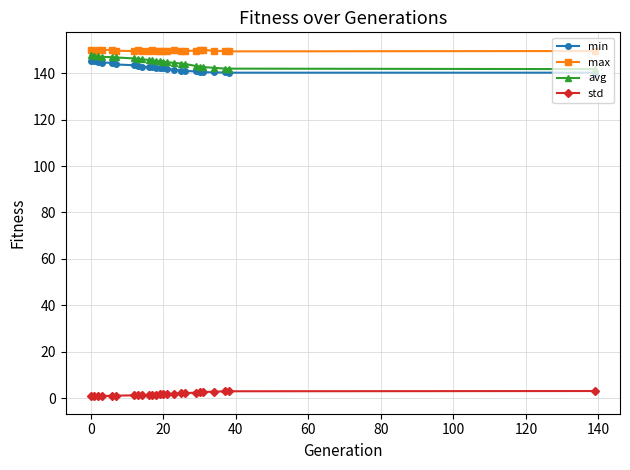

What is the value of the max point at the 15th from the left?

149.7